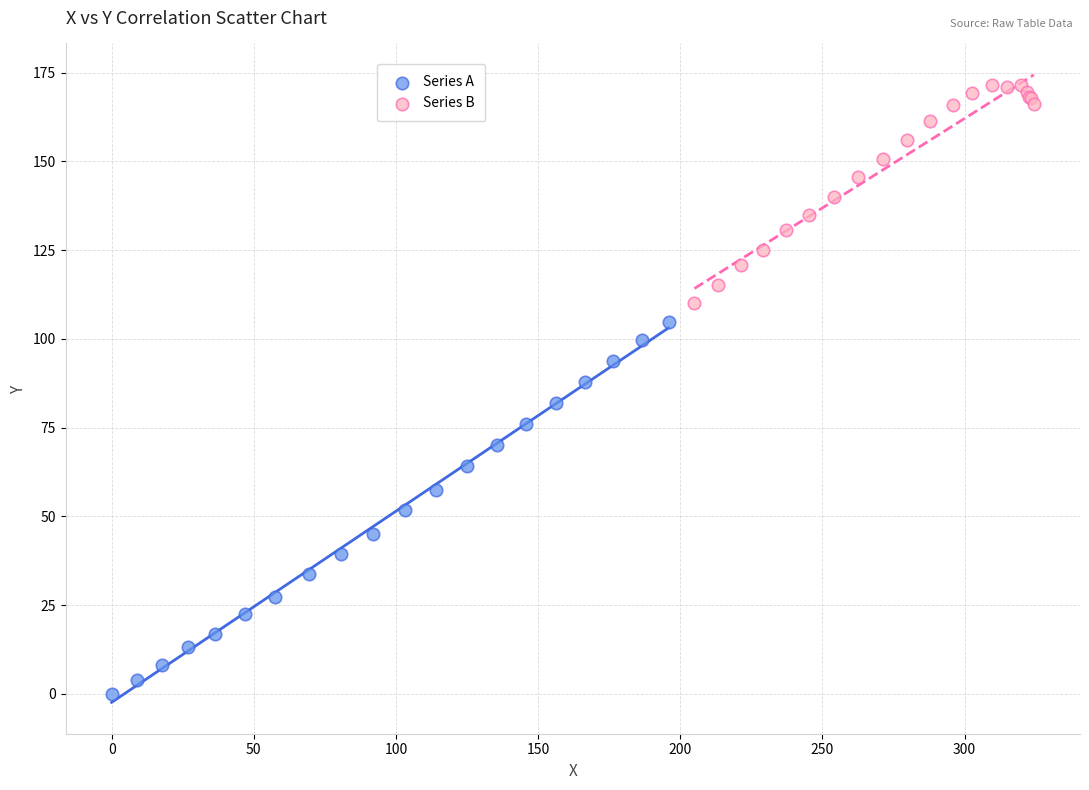

Which series contains the highest Y value?

Series B